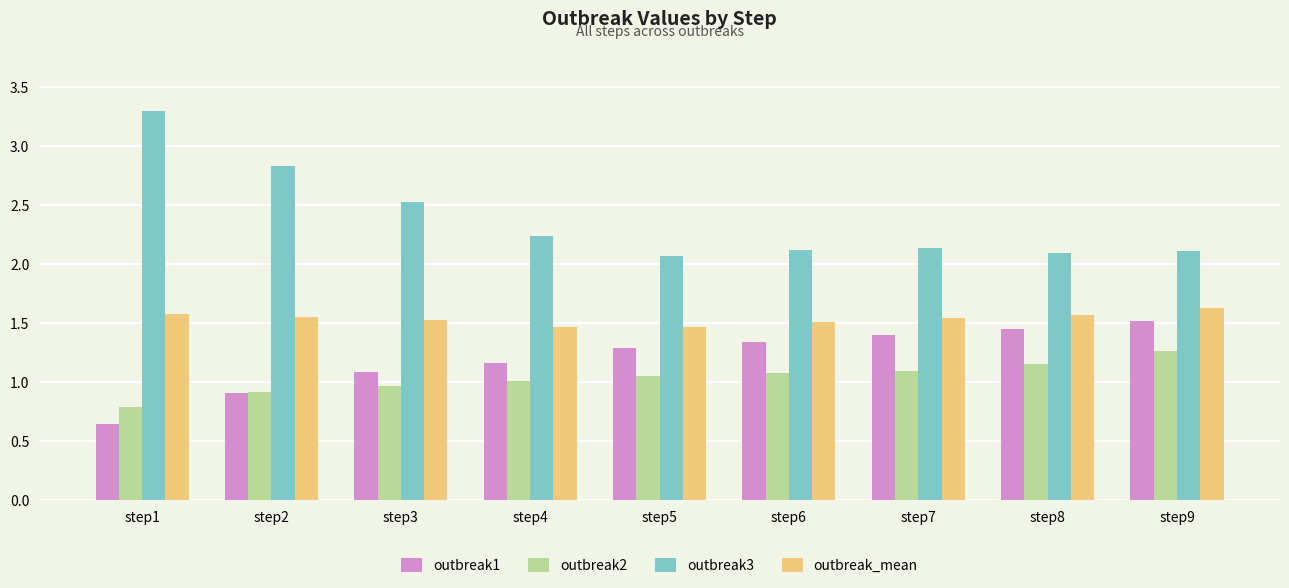

The value of outbreak_mean at step5 is 1.5. True or false?

True